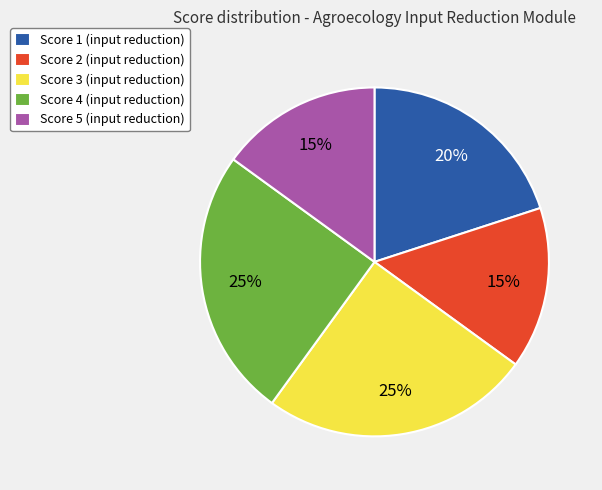

Between Score 1 (input reduction) and Score 2 (input reduction), which is larger?

Score 1 (input reduction)